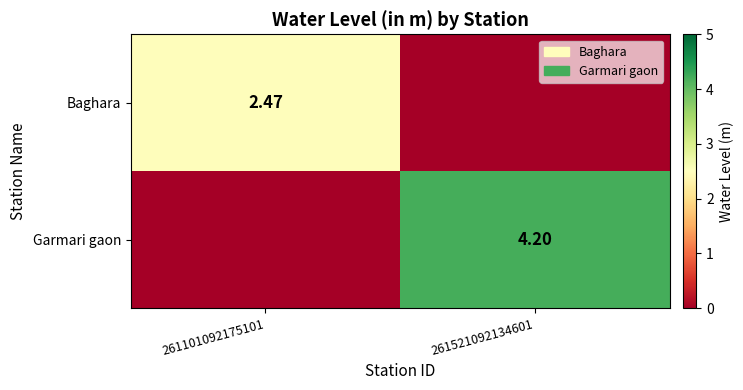

The Baghara series shows 0.0 at 261521092134601. True or false?

True